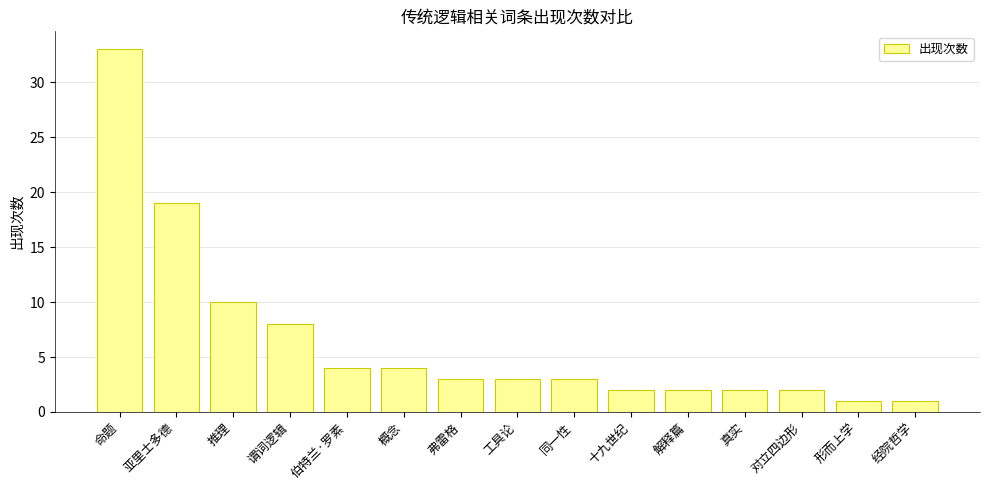

What position from the right is 形而上学?

2